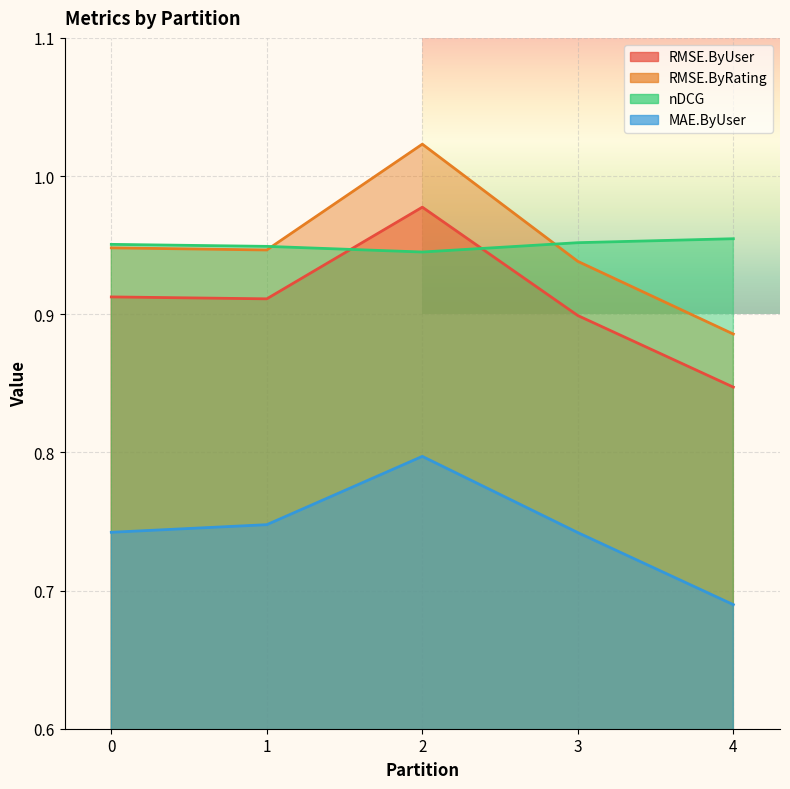

What is the difference between the maximum and minimum values in the RMSE.ByRating series?

0.1